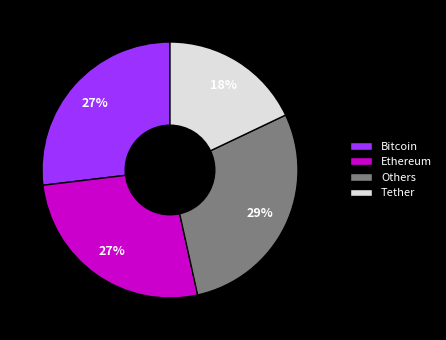

Is it true that Others is 17% of the pie?

False